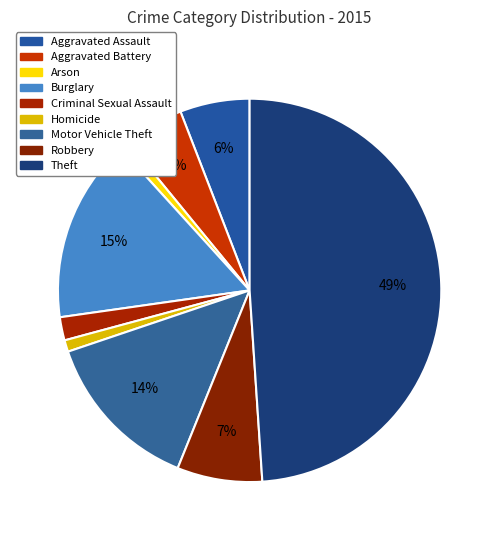

To the nearest percent, what portion does Theft represent?

49%